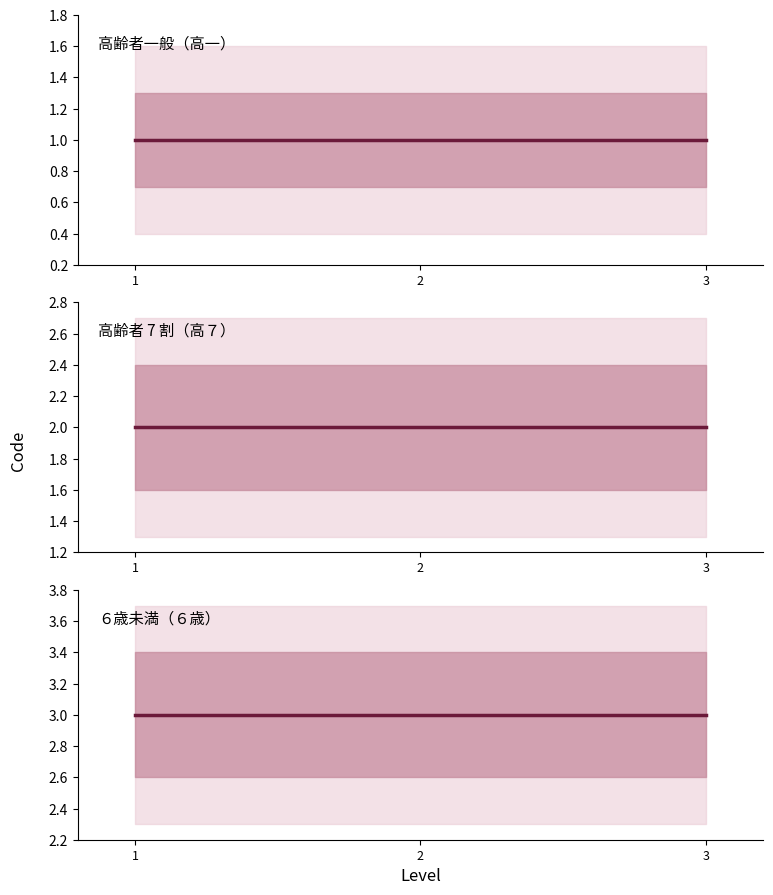

Rank the series by their average value, from lowest to highest.

高齢者一般（高一）, 高齢者 7 割（高７）, ６歳未満（６歳）